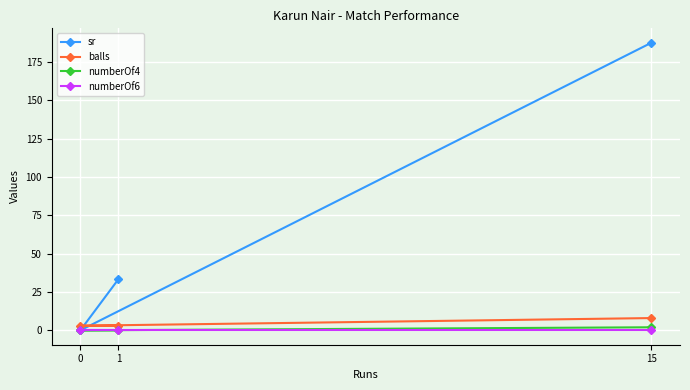

How many lines are shown in the chart?

4